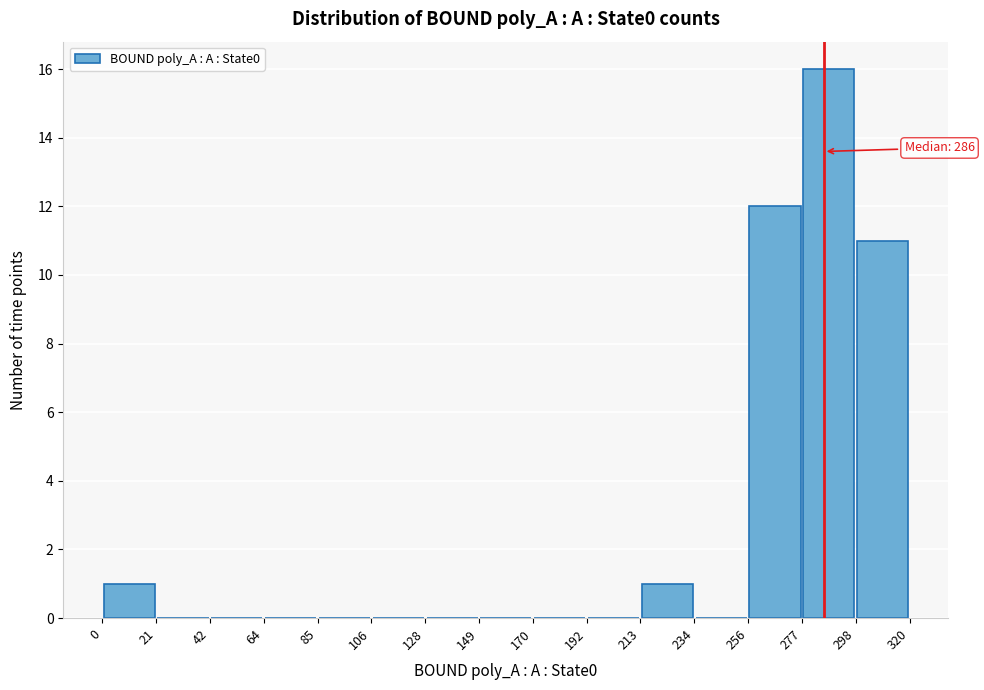

Over which range of the x-axis is the bar tallest?

277 to 298